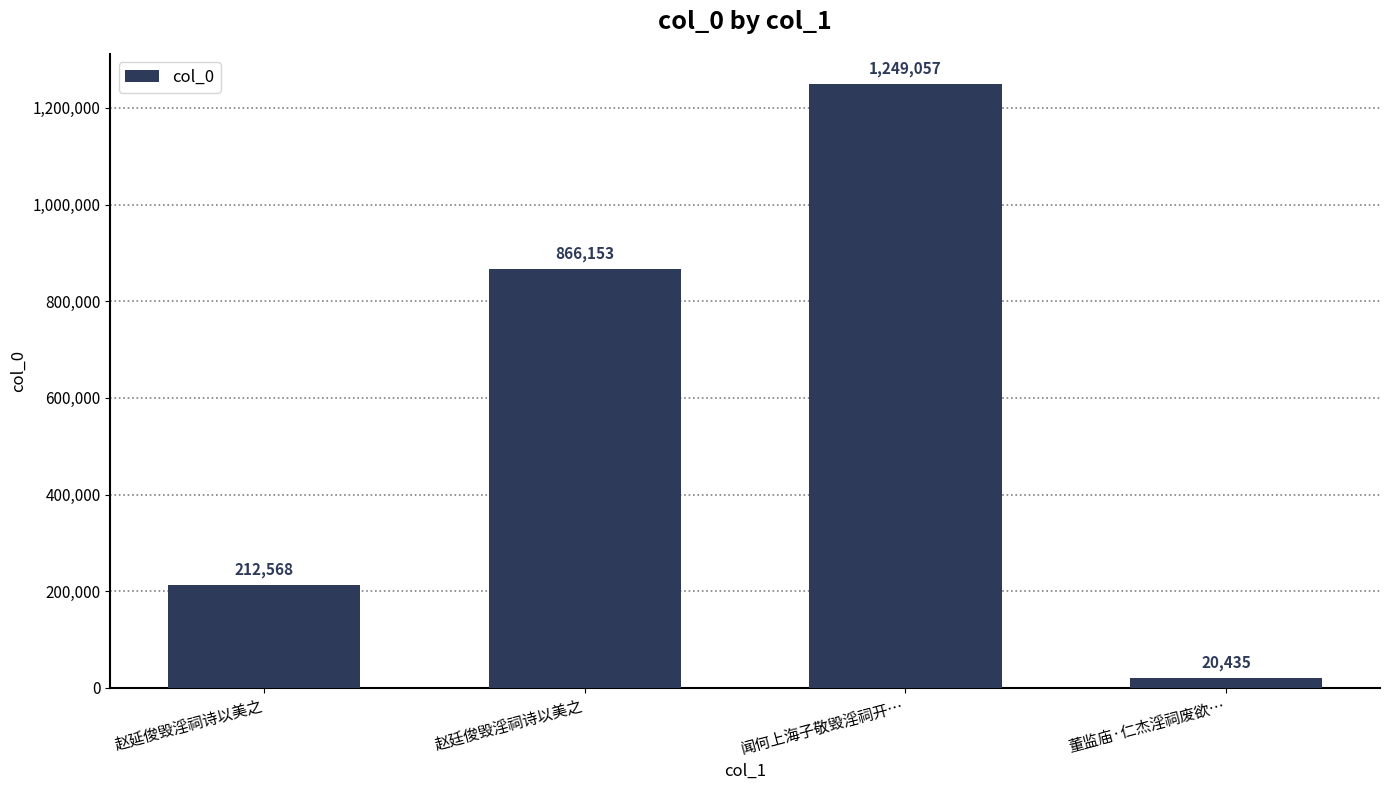

How many data points are less than 866153?

2